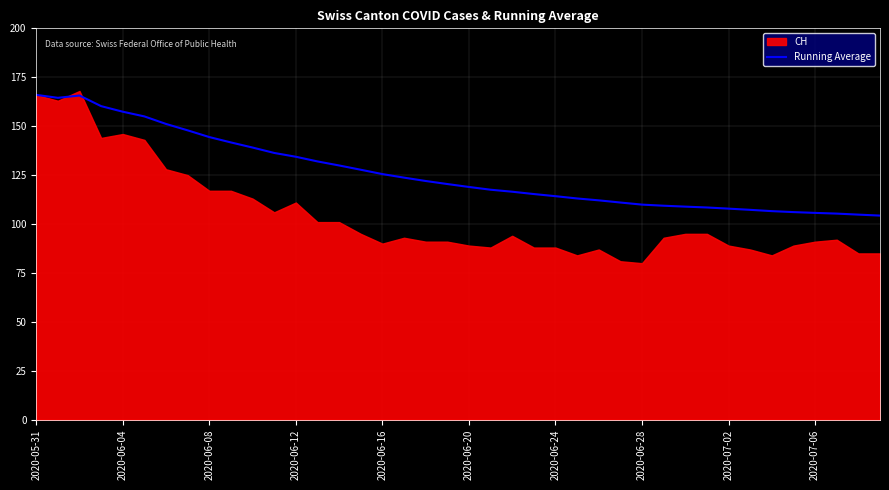

True or false: Running Average has a value of 109.9 at 2020-06-28.

True